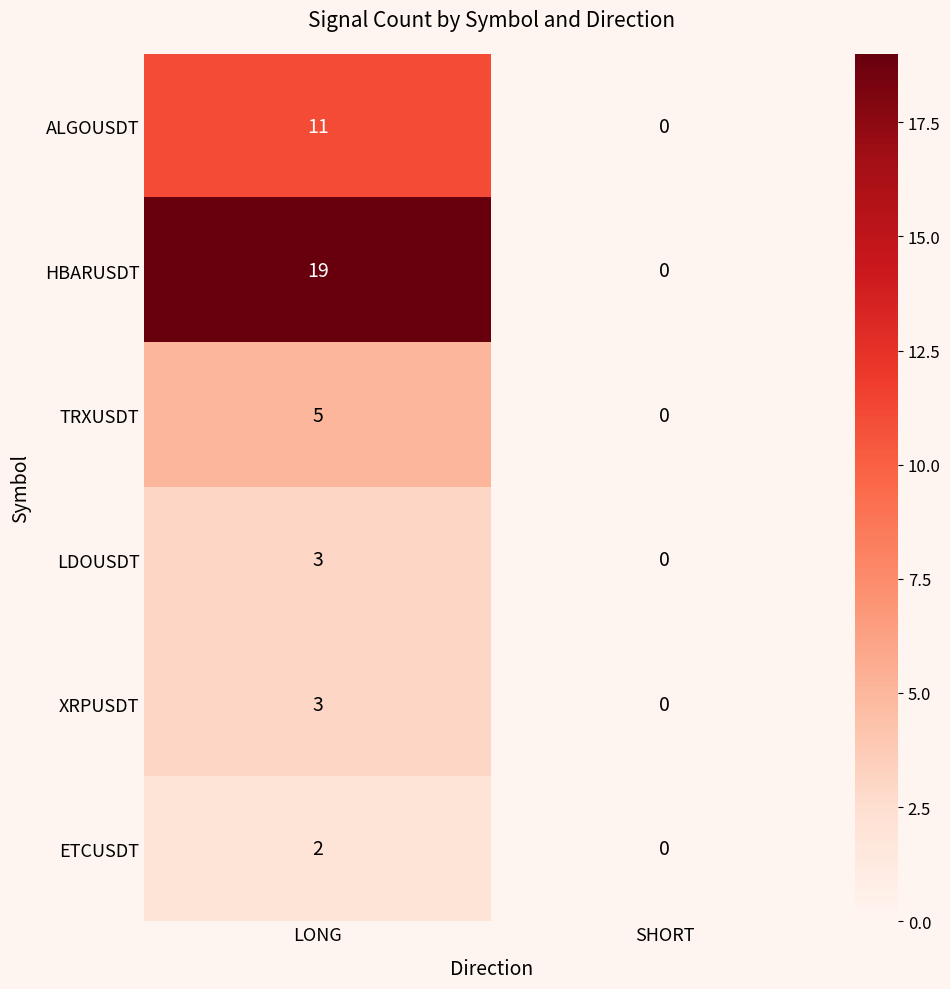

What is the sum of the XRPUSDT values at LONG and SHORT?

3